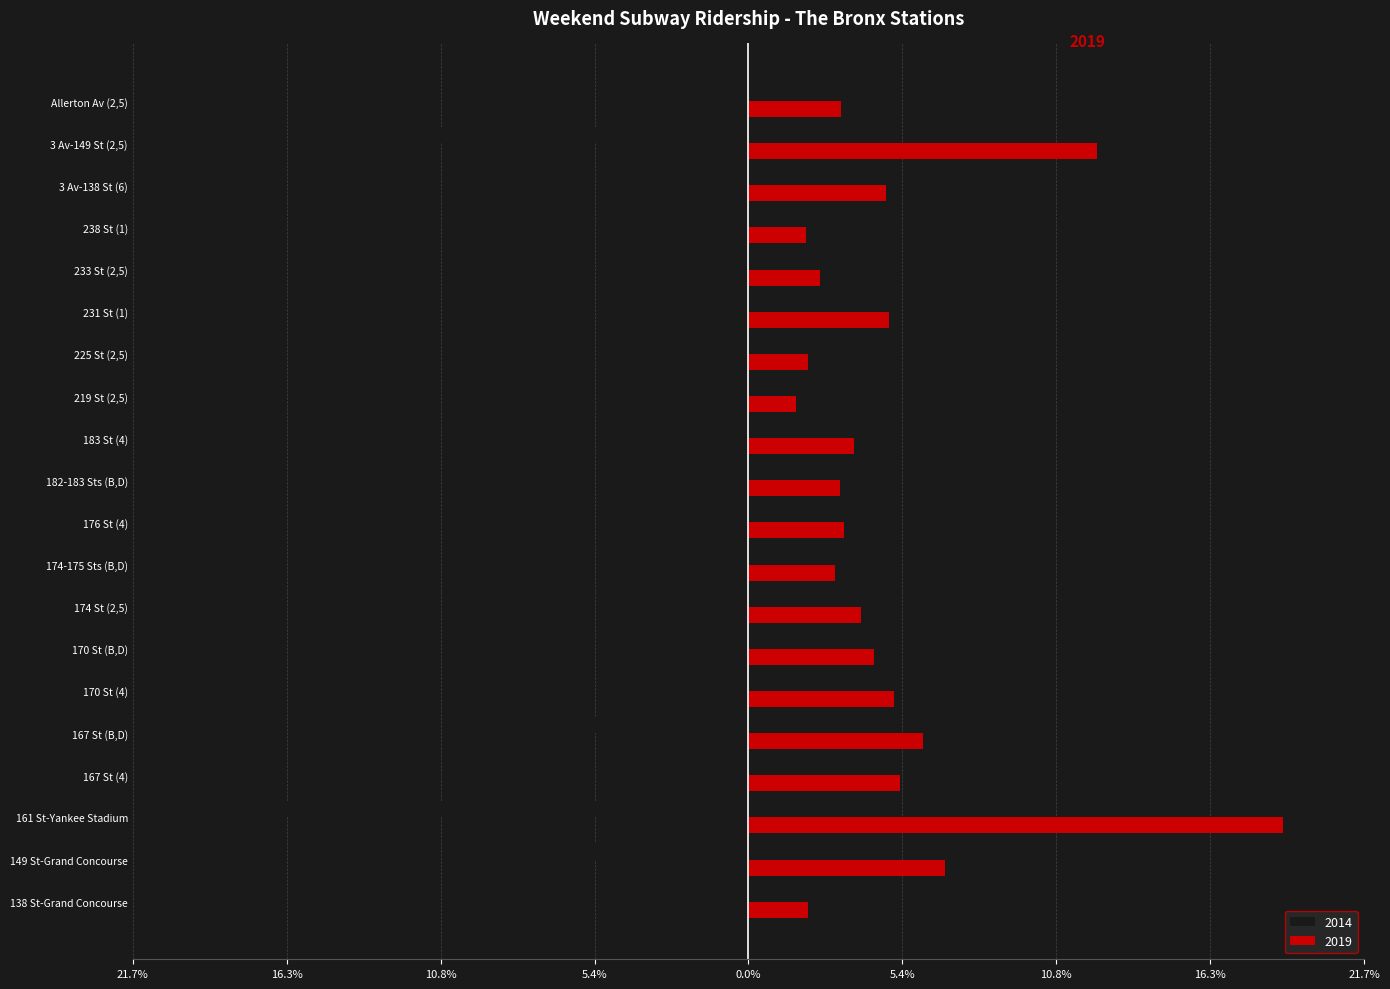

Reading left to right, what are all the values shown in this chart?

2014: 138 St-Grand Concourse=-1.5	149 St-Grand Concourse=-7.6	161 St-Yankee Stadium=-17.9	167 St (4)=-5.1	167 St (B,D)=-6.5	170 St (4)=-4.9	170 St (B,D)=-4.7	174 St (2,5)=-4.0	174-175 Sts (B,D)=-3.3	176 St (4)=-3.1	182-183 Sts (B,D)=-3.4	183 St (4)=-3.5	219 St (2,5)=-2.0	225 St (2,5)=-2.5	231 St (1)=-4.7	233 St (2,5)=-3.2	238 St (1)=-1.9	3 Av-138 St (6)=-4.6	3 Av-149 St (2,5)=-12.3	Allerton Av (2,5)=-3.3
2019: 138 St-Grand Concourse=2.1	149 St-Grand Concourse=6.9	161 St-Yankee Stadium=18.9	167 St (4)=5.4	167 St (B,D)=6.1	170 St (4)=5.1	170 St (B,D)=4.4	174 St (2,5)=4.0	174-175 Sts (B,D)=3.0	176 St (4)=3.4	182-183 Sts (B,D)=3.2	183 St (4)=3.7	219 St (2,5)=1.7	225 St (2,5)=2.1	231 St (1)=5.0	233 St (2,5)=2.5	238 St (1)=2.0	3 Av-138 St (6)=4.8	3 Av-149 St (2,5)=12.3	Allerton Av (2,5)=3.3